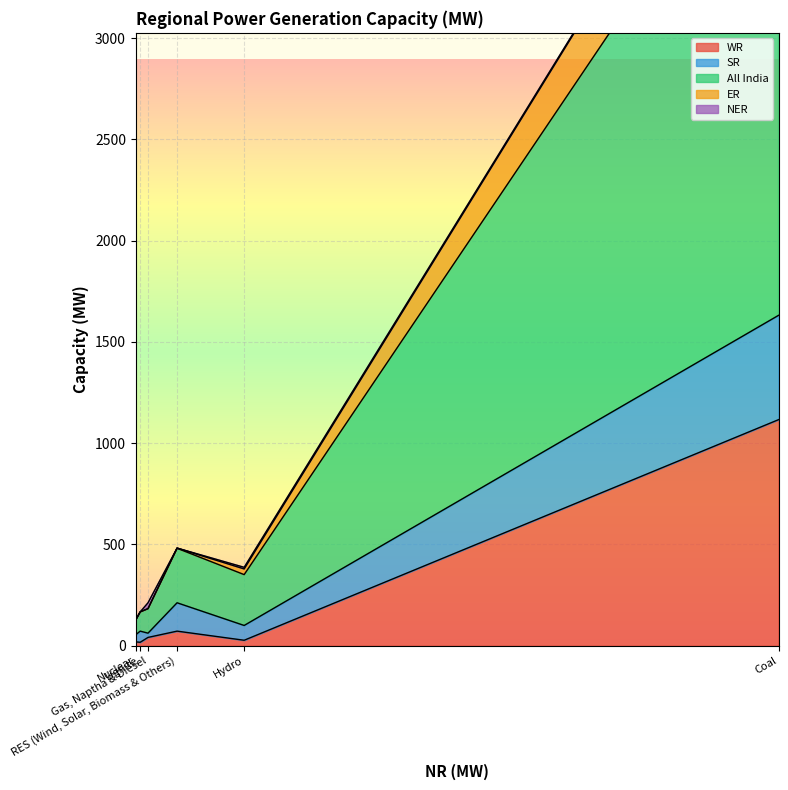

True or false: All India has more than 1 interior local peaks.

False